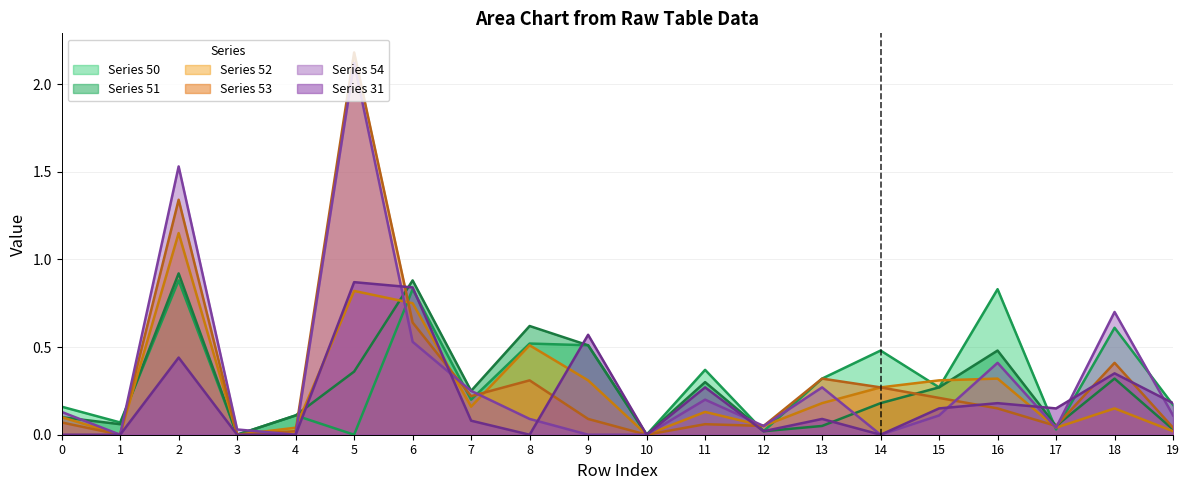

At how many categories does at least one series exceed 1?

2